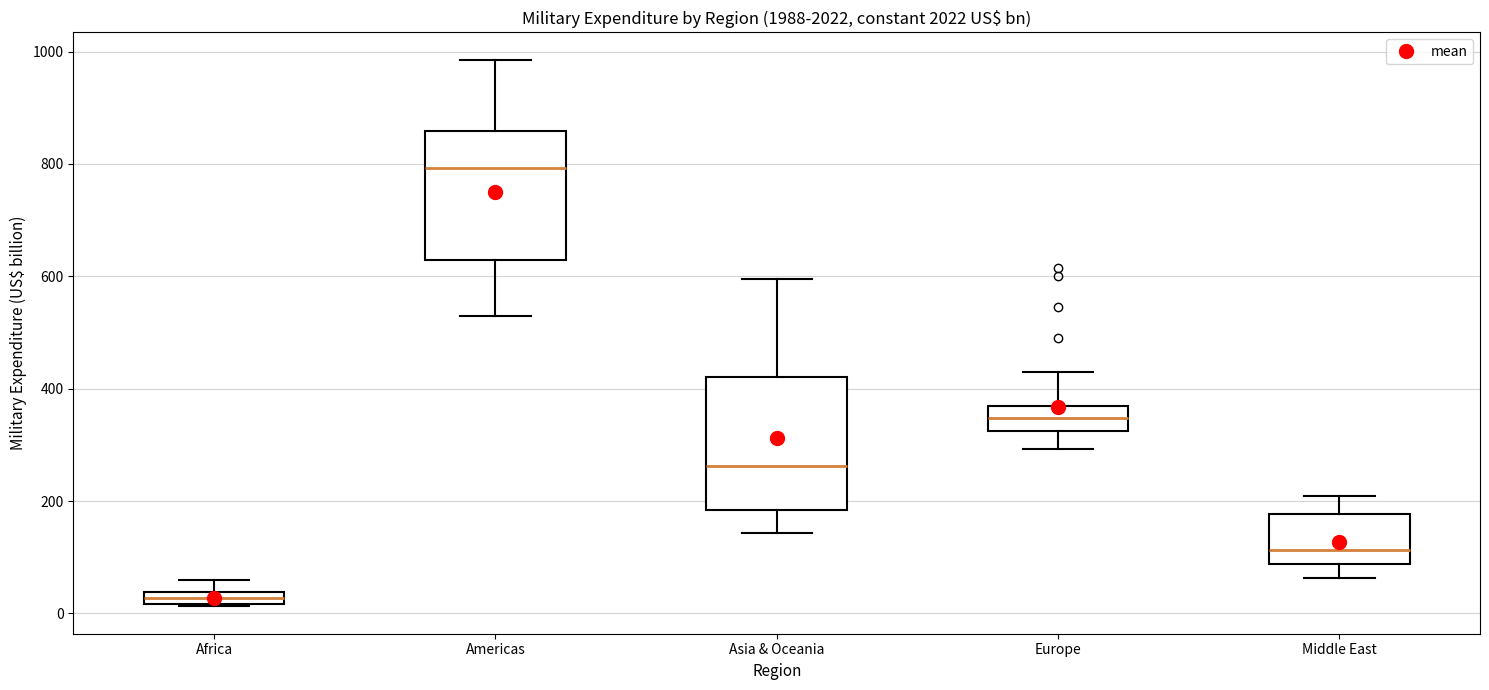

Which box's median line is the highest?

Americas